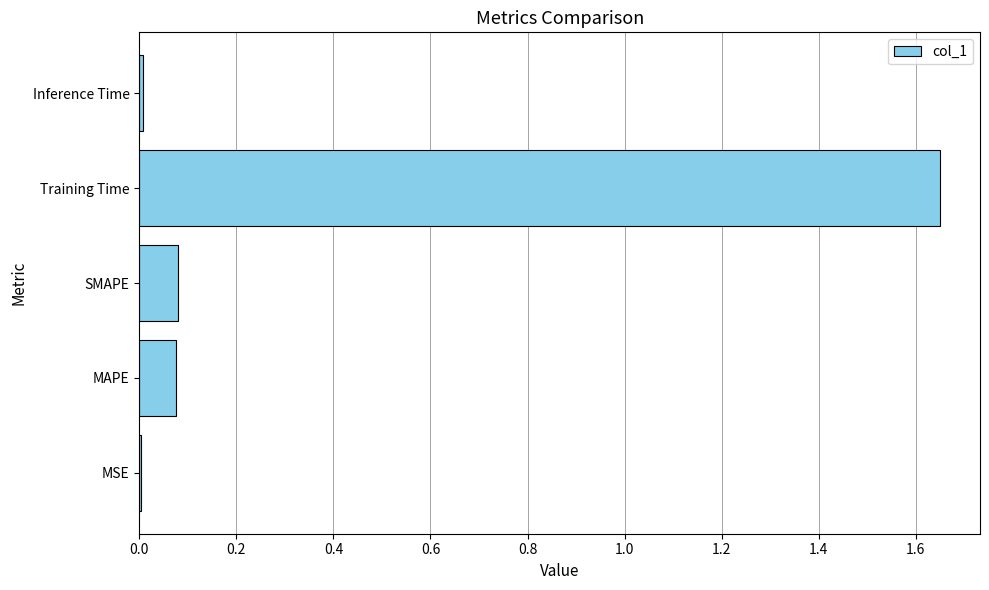

What is the sum of the values at SMAPE and Training Time?

1.7